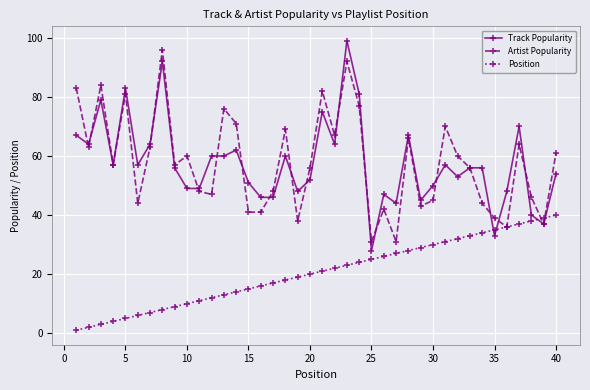

How many distinct data groups are displayed?

3